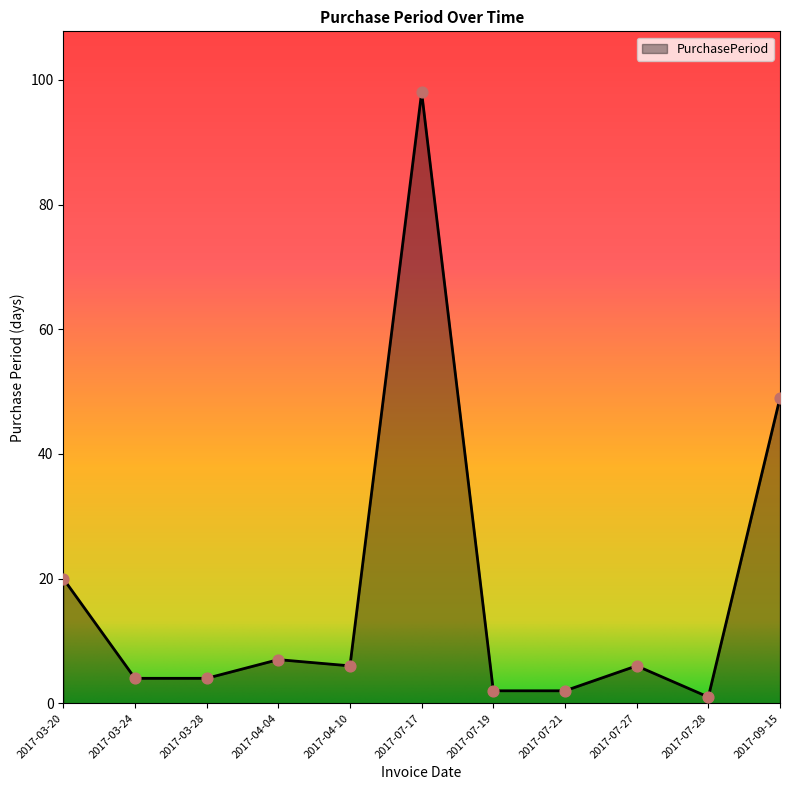

What is the change in value from 2017-07-27 to 2017-09-15?

+43